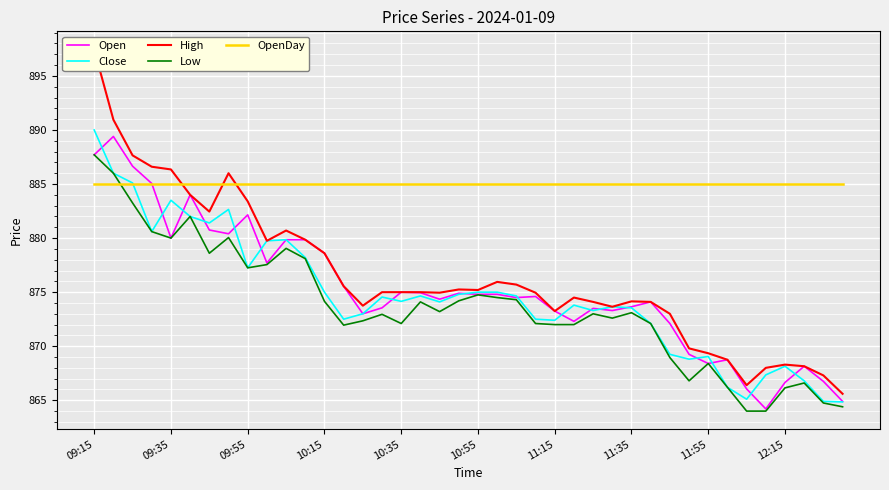

The Low series shows 1259.8 at 11:55. True or false?

False